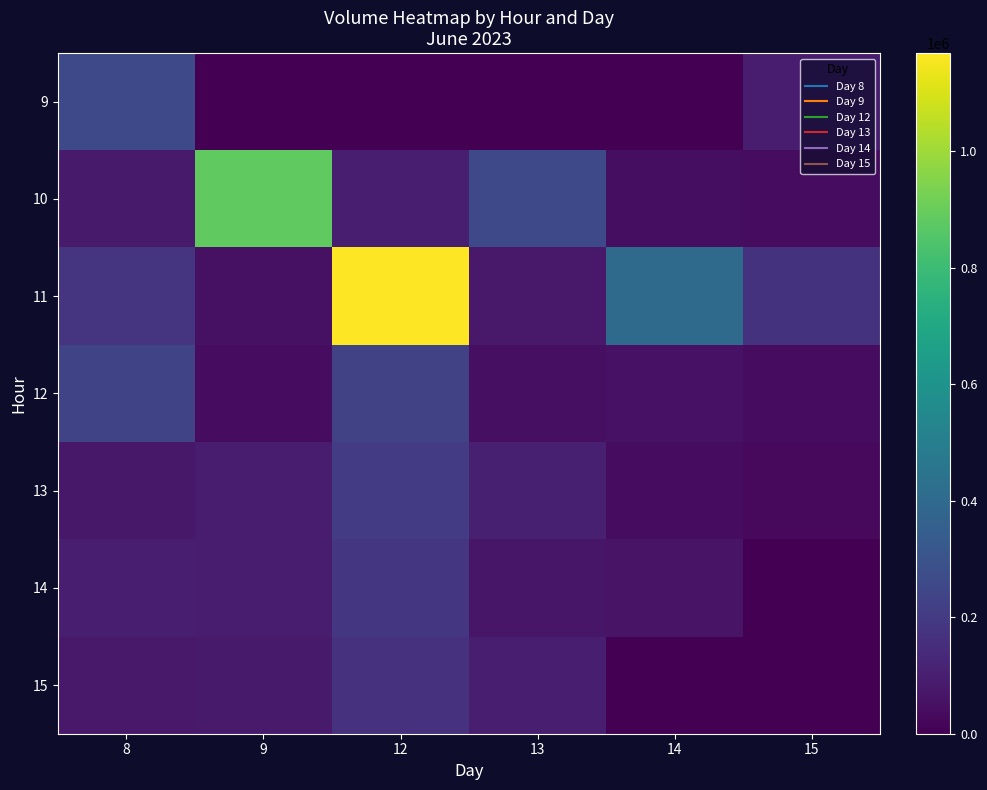

At which category is the sum across all series the highest?

12